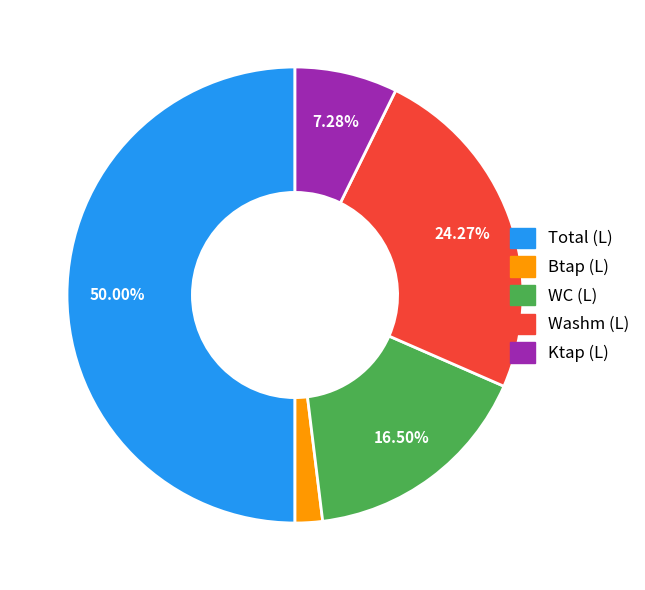

How much of the chart is everything except Washm (L)?

75.7%